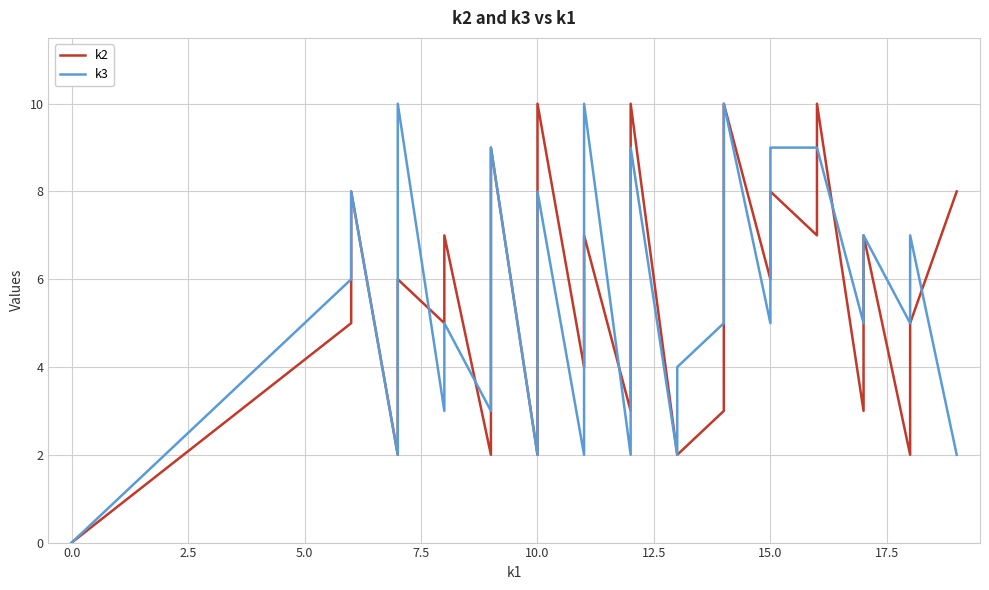

How many k3 values are between 3 and 8?

23